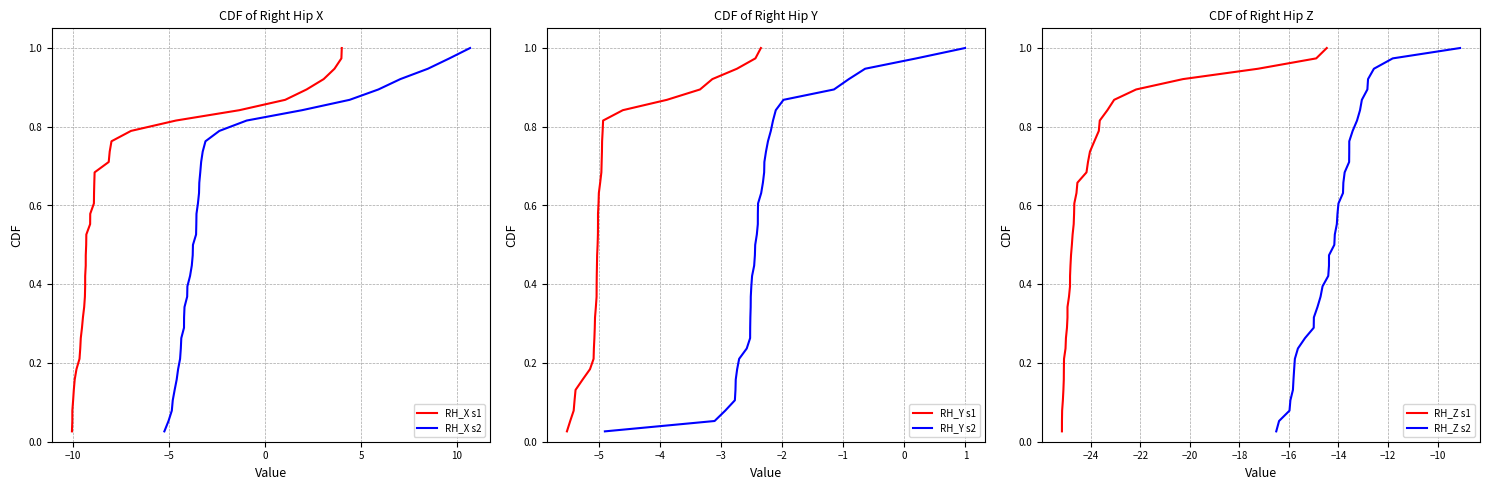

Reading right to left, extract all data points from this chart.

RH_X s1: 1.0	1.0	0.9	0.9	0.9	0.9	0.8	0.8	0.8	0.8	0.7	0.7	0.7	0.7	0.6	0.6	0.6	0.6	0.5	0.5	0.5	0.4	0.4	0.4	0.4	0.3	0.3	0.3	0.3	0.2	0.2	0.2	0.2	0.1	0.1	0.1	0.1	0.0
RH_X s2: 1.0	1.0	0.9	0.9	0.9	0.9	0.8	0.8	0.8	0.8	0.7	0.7	0.7	0.7	0.6	0.6	0.6	0.6	0.5	0.5	0.5	0.4	0.4	0.4	0.4	0.3	0.3	0.3	0.3	0.2	0.2	0.2	0.2	0.1	0.1	0.1	0.1	0.0
RH_Y s1: 1.0	1.0	0.9	0.9	0.9	0.9	0.8	0.8	0.8	0.8	0.7	0.7	0.7	0.7	0.6	0.6	0.6	0.6	0.5	0.5	0.5	0.4	0.4	0.4	0.4	0.3	0.3	0.3	0.3	0.2	0.2	0.2	0.2	0.1	0.1	0.1	0.1	0.0
RH_Y s2: 1.0	1.0	0.9	0.9	0.9	0.9	0.8	0.8	0.8	0.8	0.7	0.7	0.7	0.7	0.6	0.6	0.6	0.6	0.5	0.5	0.5	0.4	0.4	0.4	0.4	0.3	0.3	0.3	0.3	0.2	0.2	0.2	0.2	0.1	0.1	0.1	0.1	0.0
RH_Z s1: 1.0	1.0	0.9	0.9	0.9	0.9	0.8	0.8	0.8	0.8	0.7	0.7	0.7	0.7	0.6	0.6	0.6	0.6	0.5	0.5	0.5	0.4	0.4	0.4	0.4	0.3	0.3	0.3	0.3	0.2	0.2	0.2	0.2	0.1	0.1	0.1	0.1	0.0
RH_Z s2: 1.0	1.0	0.9	0.9	0.9	0.9	0.8	0.8	0.8	0.8	0.7	0.7	0.7	0.7	0.6	0.6	0.6	0.6	0.5	0.5	0.5	0.4	0.4	0.4	0.4	0.3	0.3	0.3	0.3	0.2	0.2	0.2	0.2	0.1	0.1	0.1	0.1	0.0